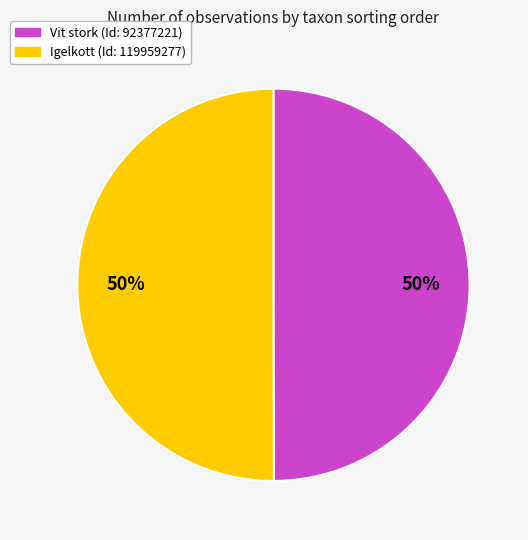

How many slices are in this pie chart?

2